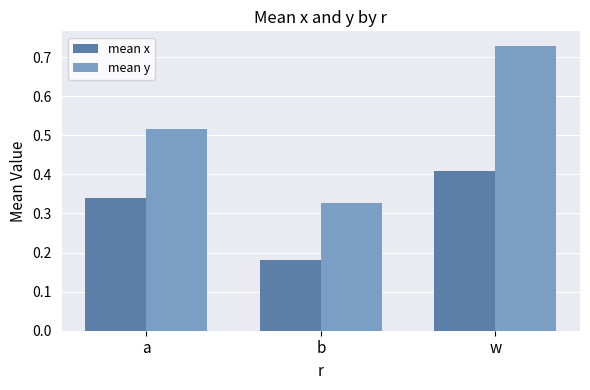

What is the sum of the mean y values at b and w?

1.1